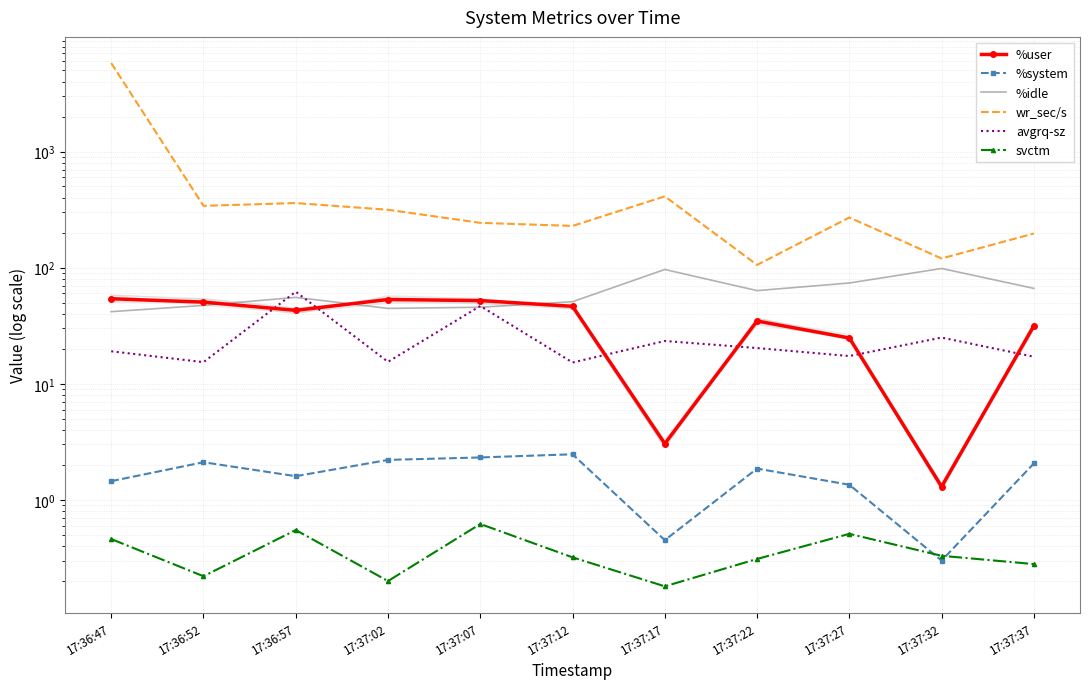

What is the sum of the wr_sec/s values at 17:36:47 and 17:37:37?

5979.2